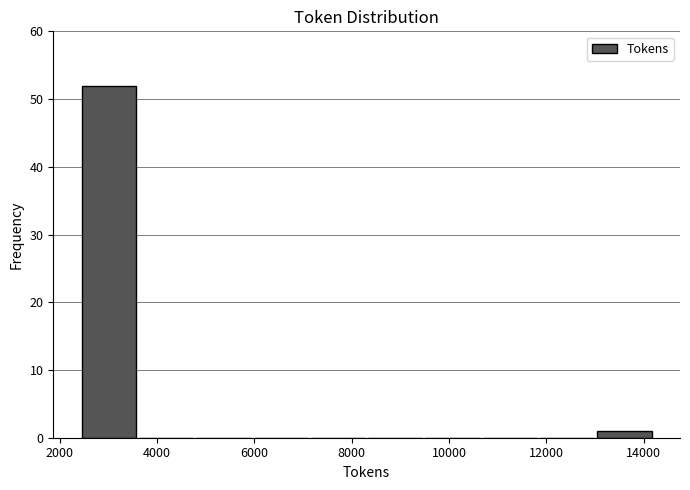

Reading left to right, transcribe this chart: for each bar, give the range it covers on the x-axis and its height. Neither the bar edges nor the heights are printed on the chart, so give them approximately, as read against the axes.

2400 to 3600: 52
3600 to 4800: 0
4800 to 6000: 0
6000 to 7200: 0
7200 to 8400: 0
8400 to 9600: 0
9600 to 10600: 0
10600 to 11800: 0
11800 to 13000: 0
13000 to 14200: 1